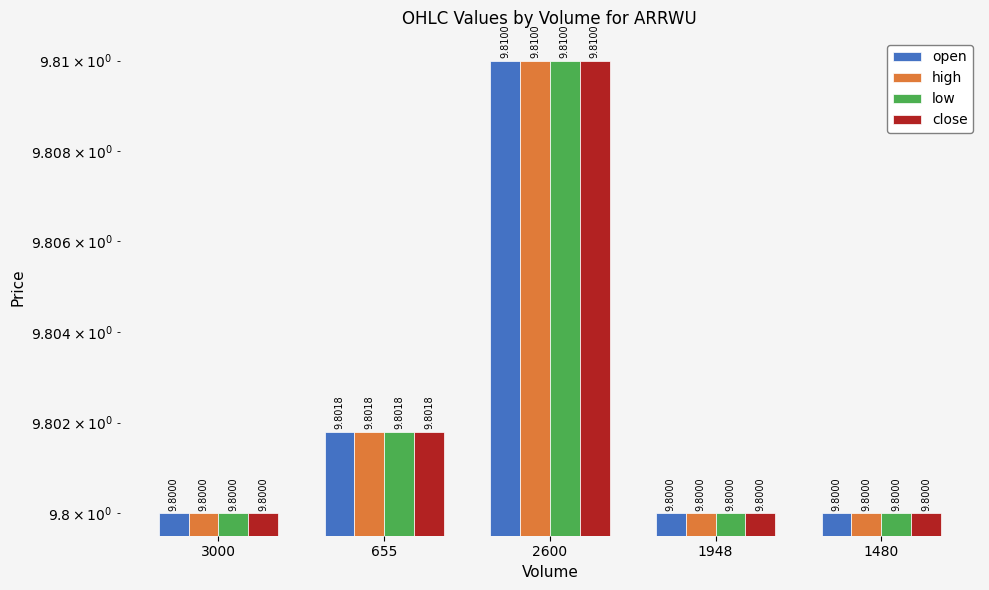

Between 1480 and 655, which is larger?

655